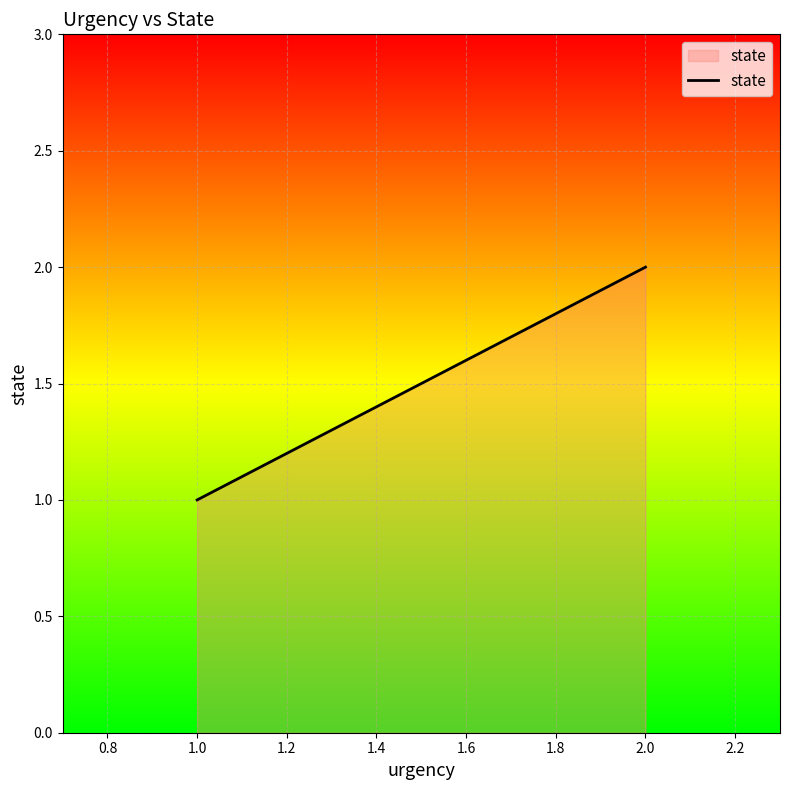

List the labels in order of value, largest first.

2.0, 1.0